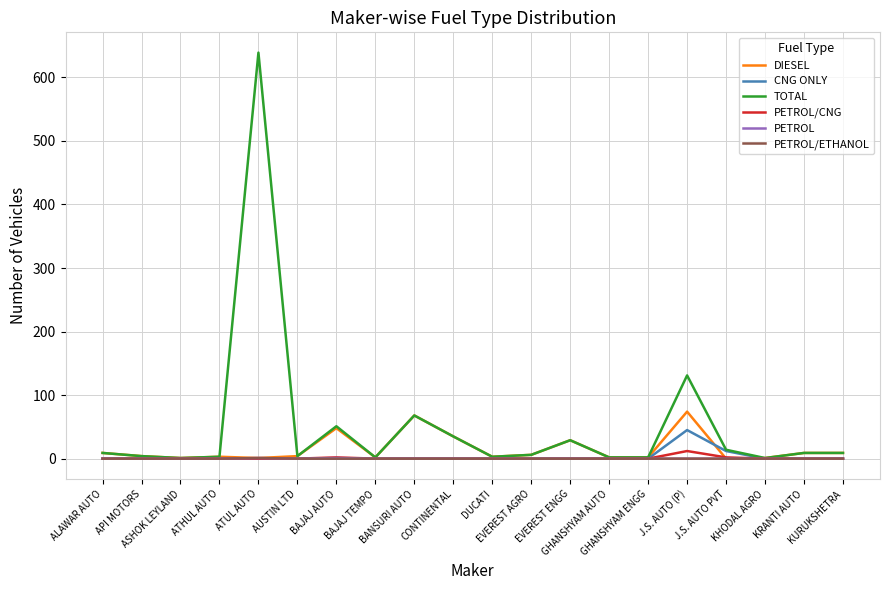

Does the chart display data point markers on the line(s)?

No